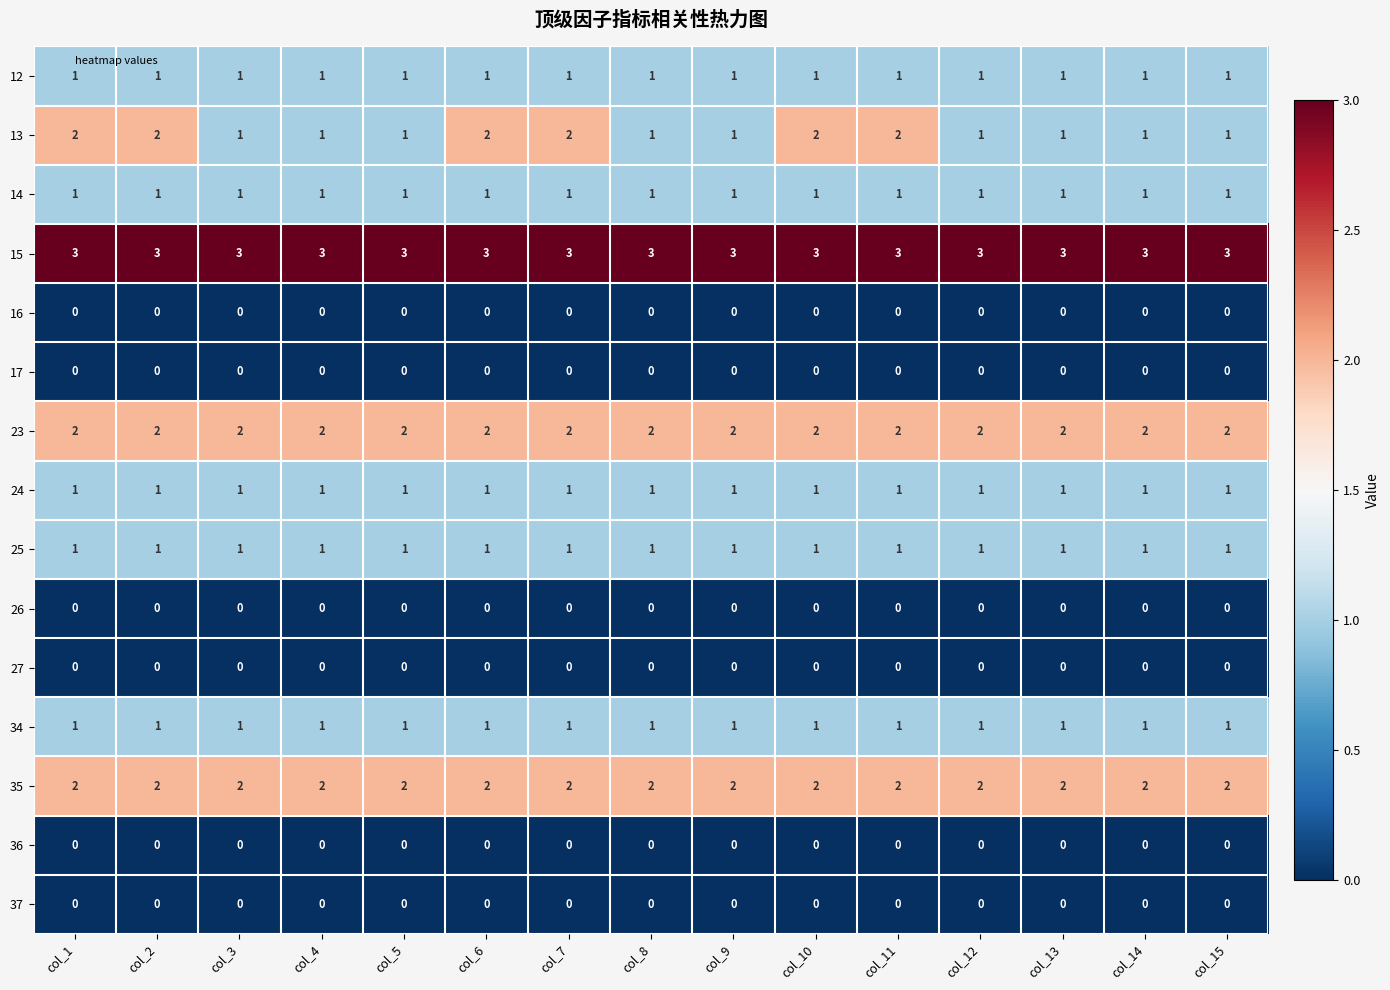

Is it true that 13 equals 3 at col_2?

False